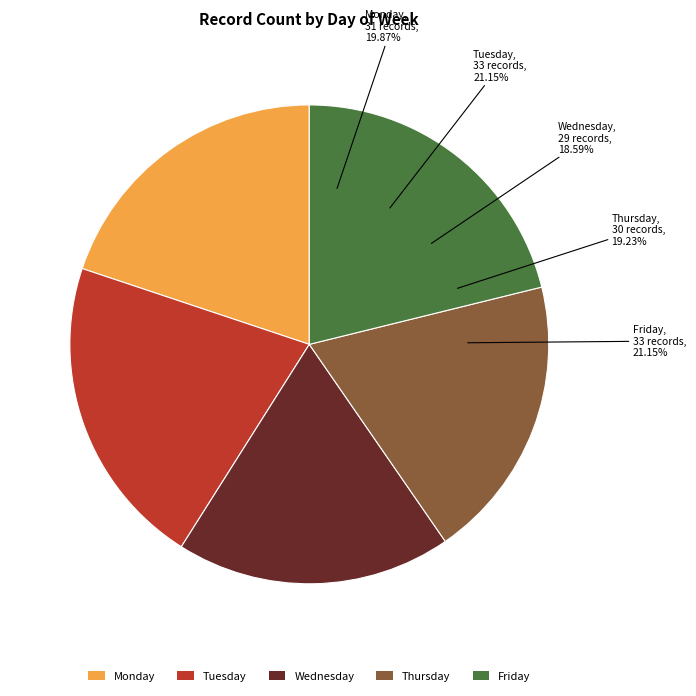

The Wednesday slice represents 19% of the pie. True or false?

True